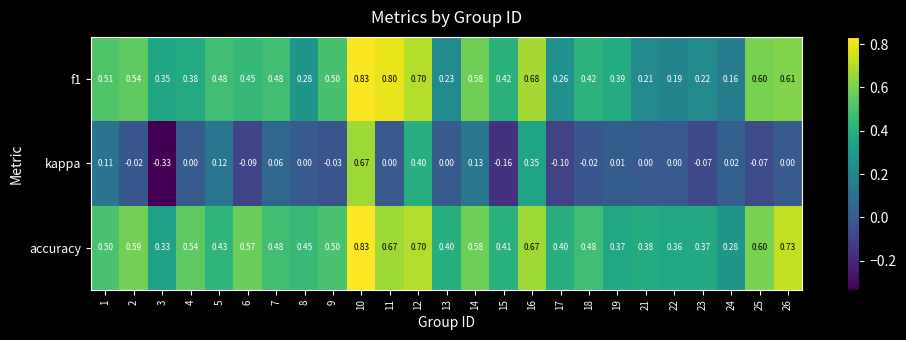

What is the spread (max minus min) of values at 19?

0.4